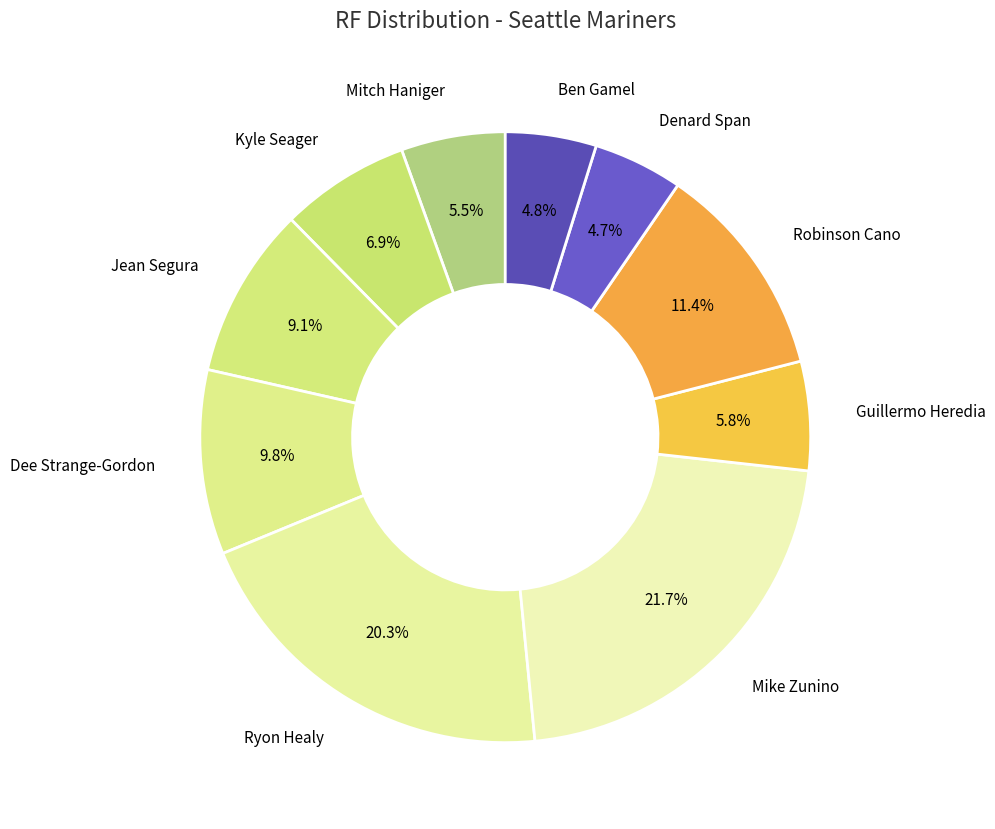

Which category has the smallest portion of the pie?

Denard Span